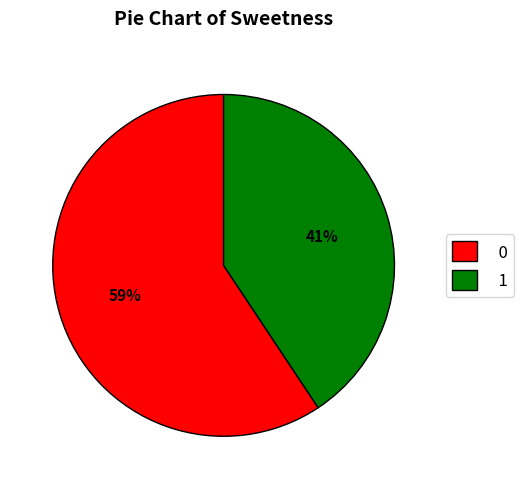

True or false: 0 accounts for 66% of the total.

False